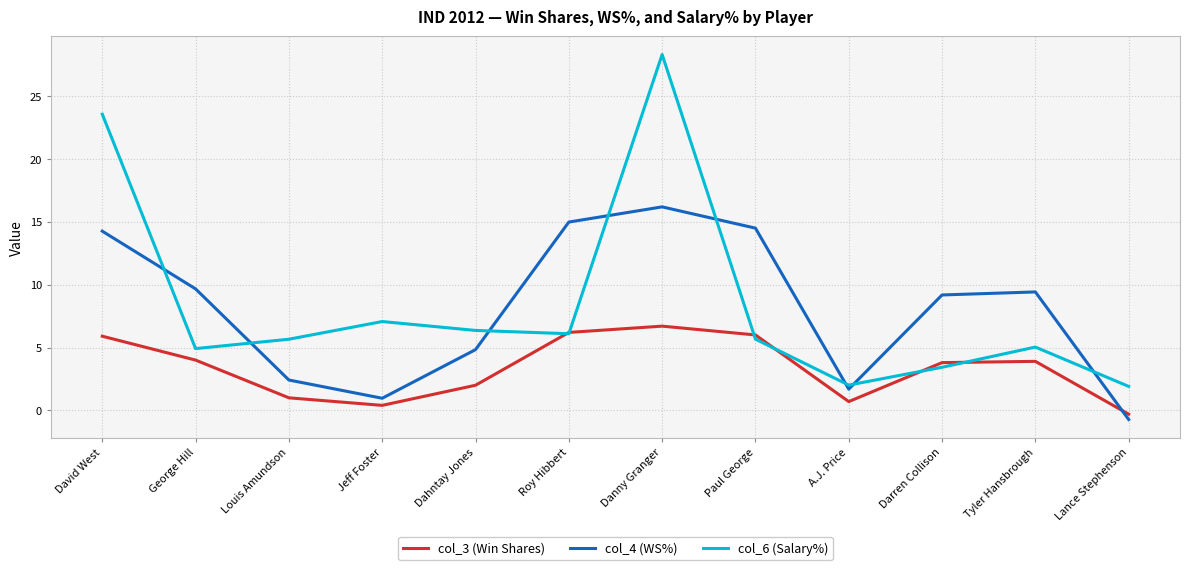

What is the sum of the col_6 (Salary%) values at Dahntay Jones and A.J. Price?

8.4